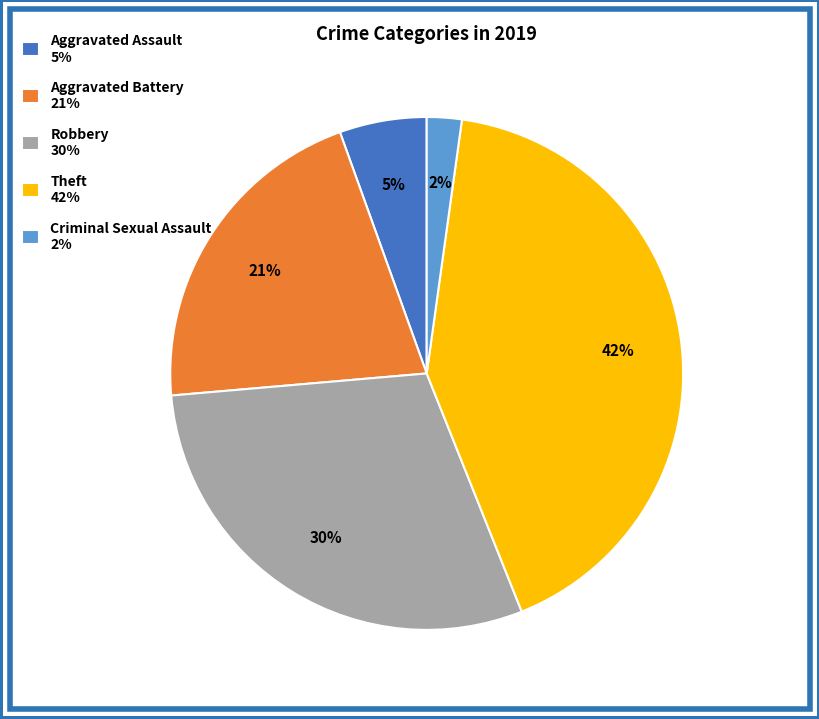

Rank the categories by value from lowest to highest.

Criminal Sexual Assault 2%, Aggravated Assault 5%, Aggravated Battery 21%, Robbery 30%, Theft 42%